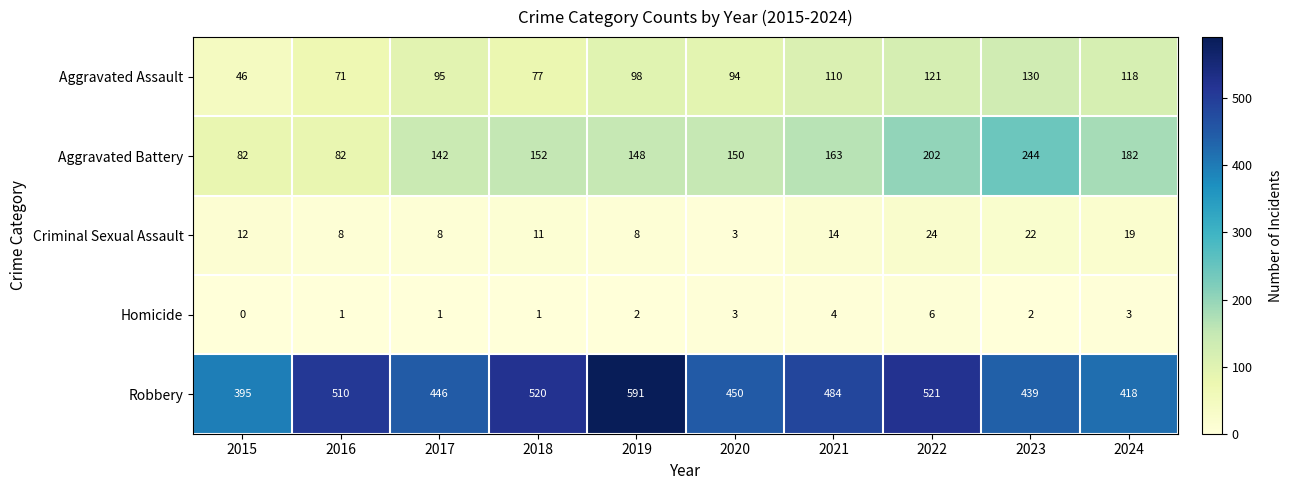

At which category is the sum across all series the highest?

2022